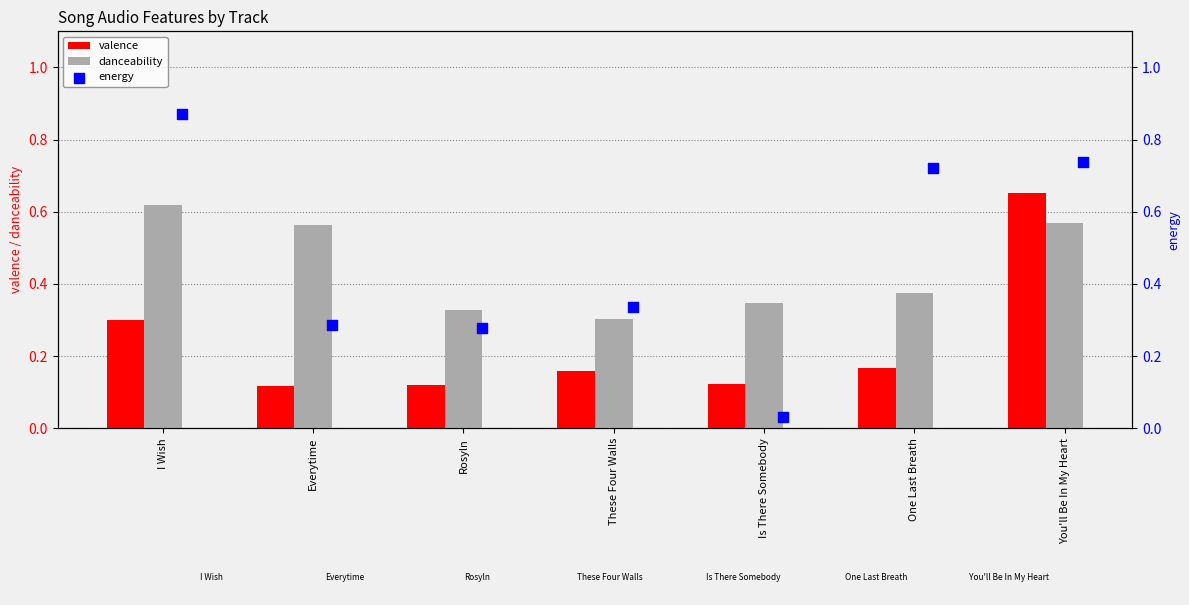

At how many categories does at least one series exceed 0?

7